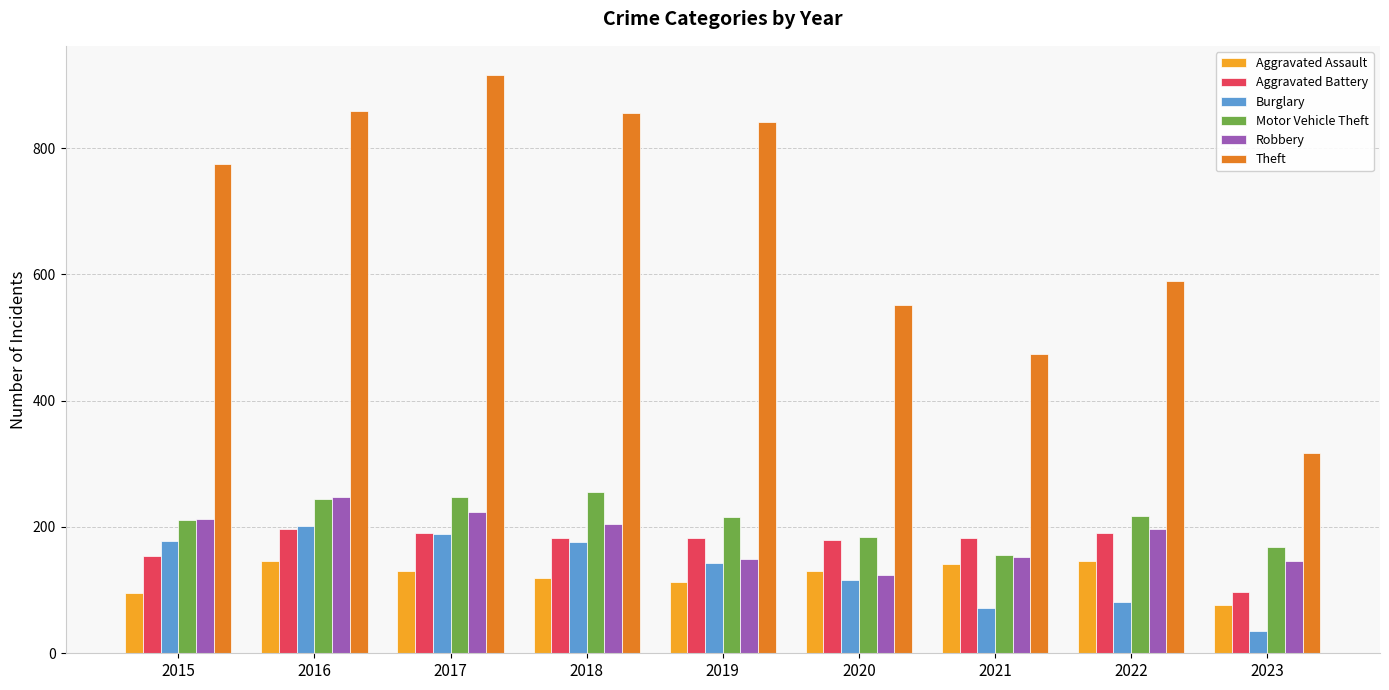

How many groups of bars are there?

9